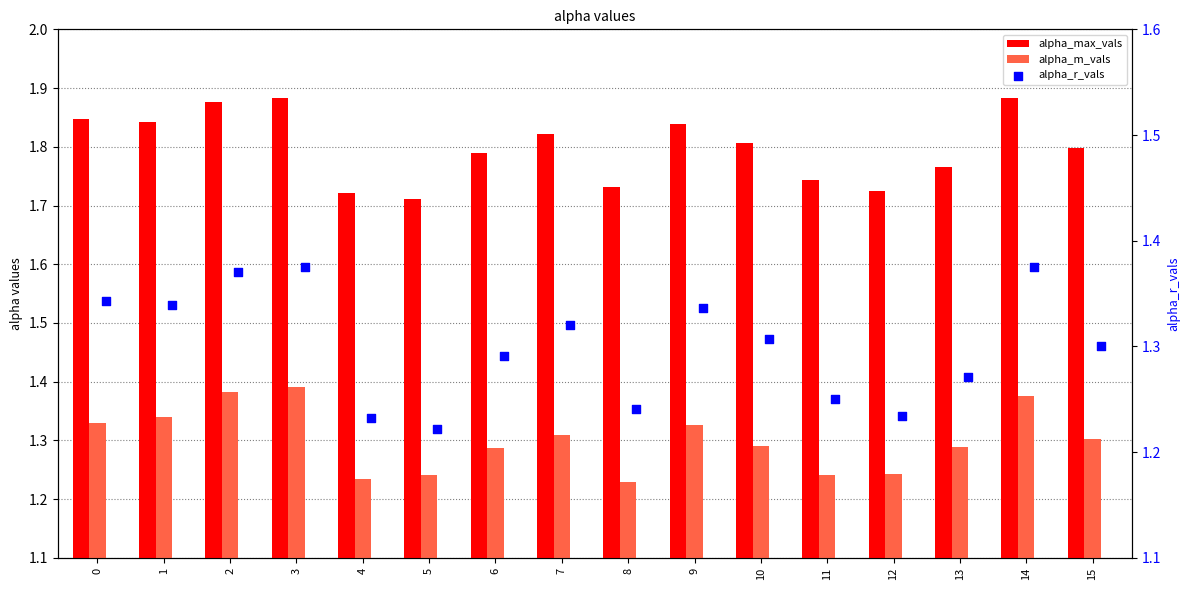

At how many categories does at least one series exceed 1?

16